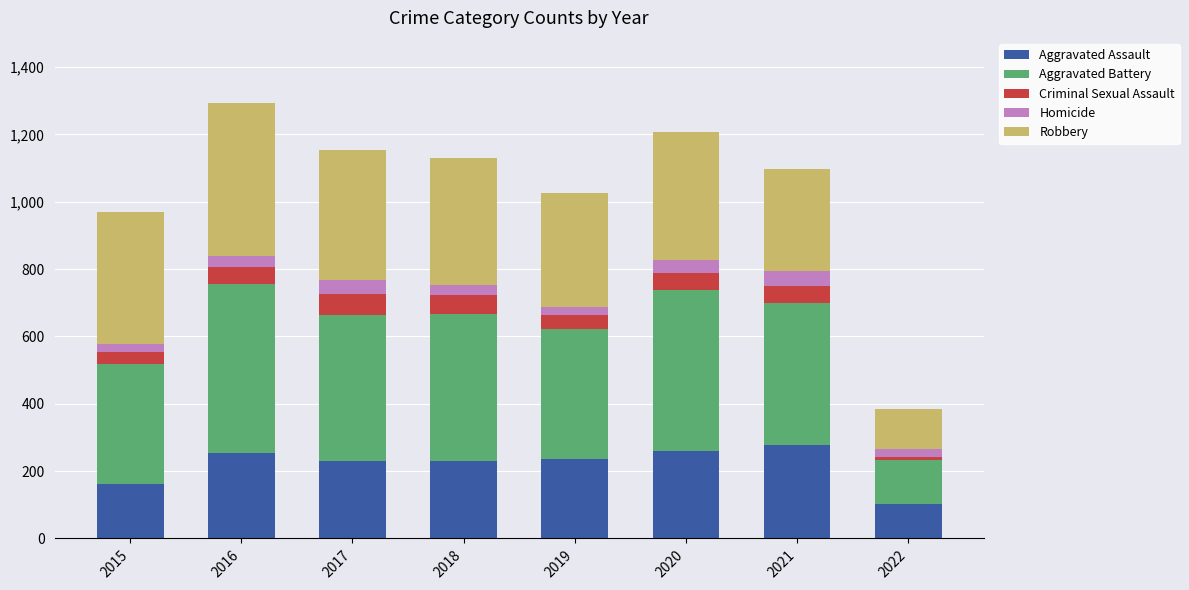

Are the bars grouped side by side (vs. stacked)?

No